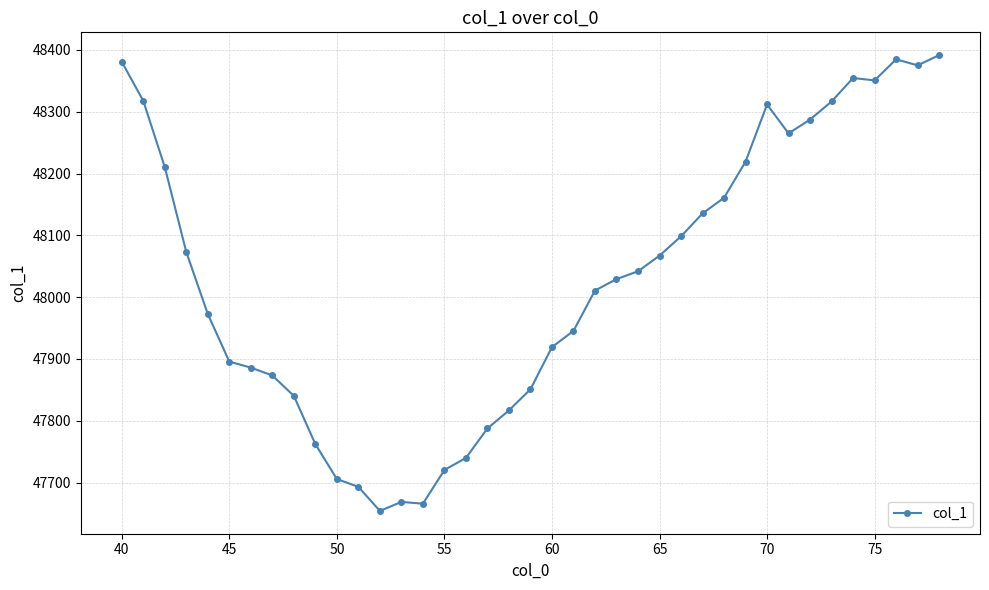

True or false: the data has more than 0 interior local peaks.

True